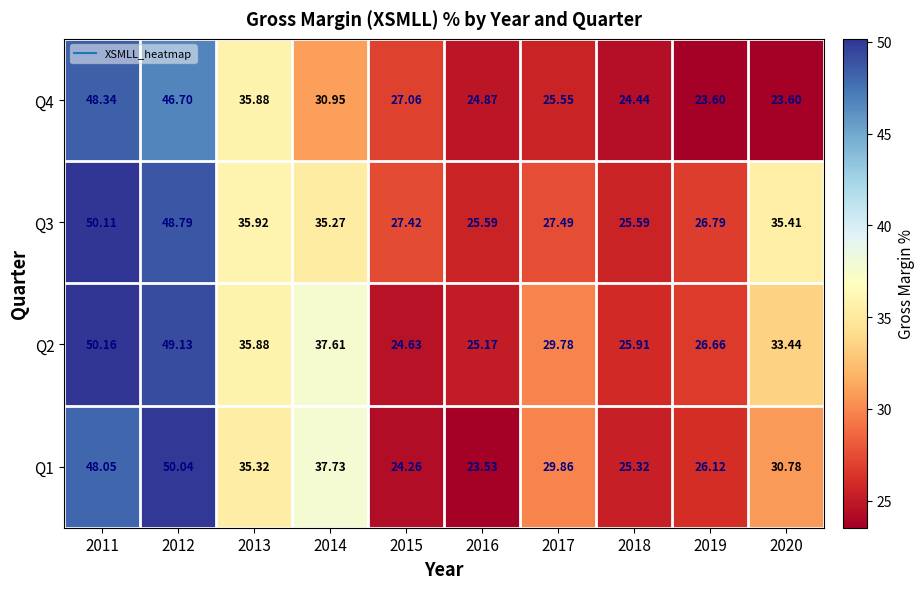

Is the value of Q1 at 2016 greater than the value of Q3 at 2015?

No